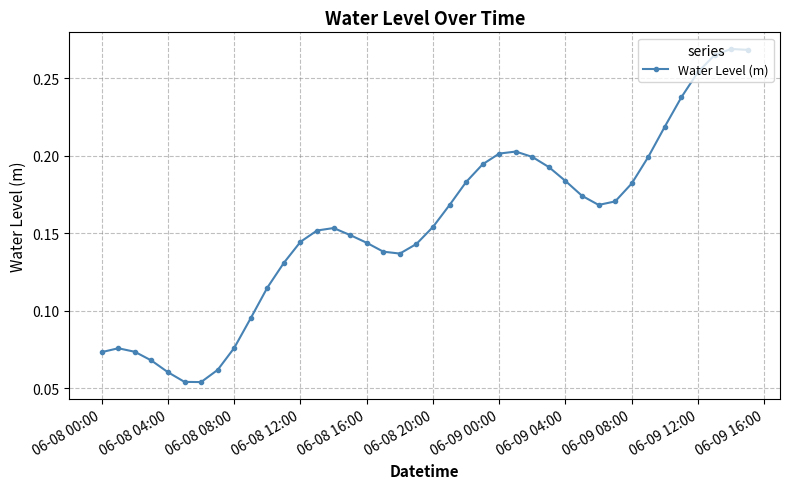

What is the sum of all values?

6.2